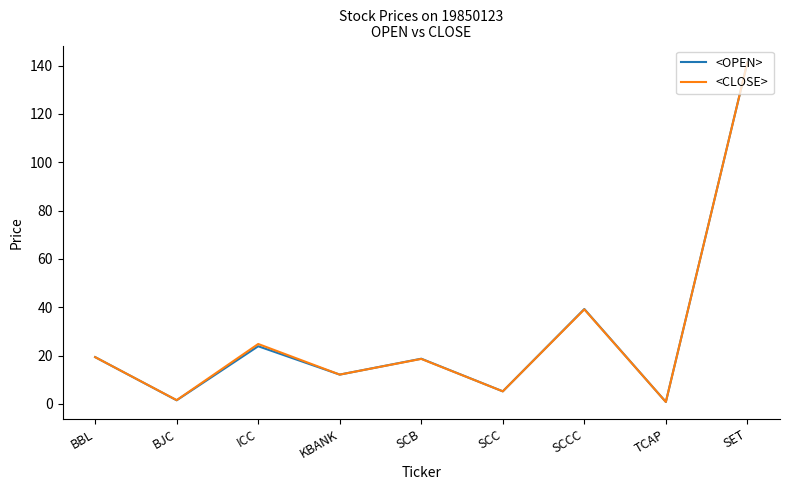

Where is the first local minimum for <CLOSE>?

BJC